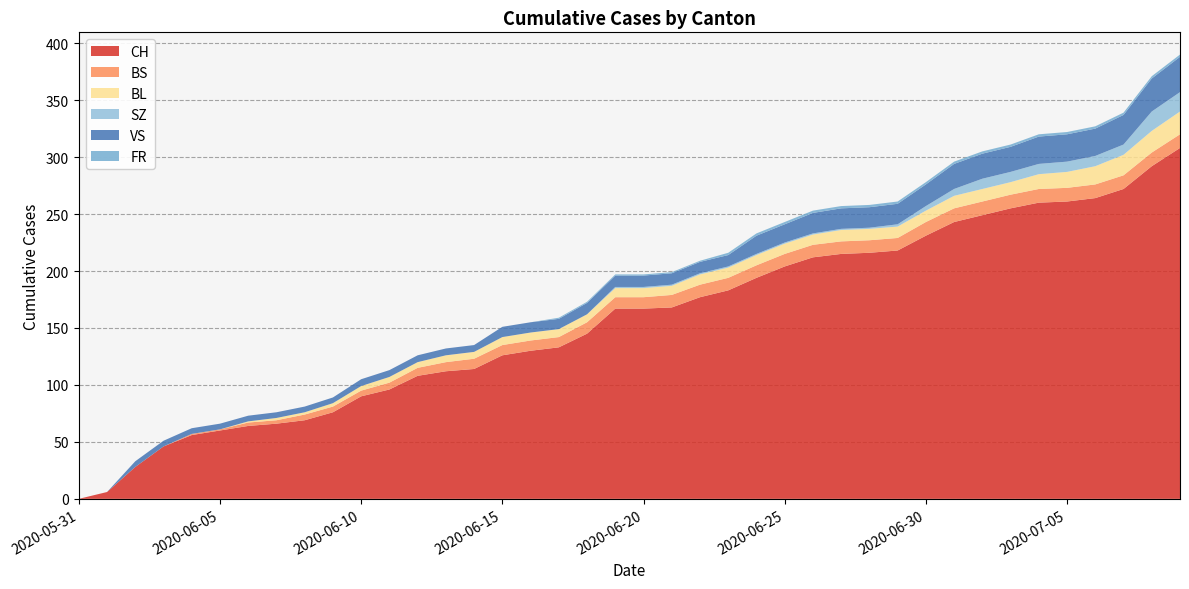

Reading left to right, transcribe all the data shown in this chart.

CH: 0	6	28	46	56	60	64	66	69	76	90	96	108	112	114	126	130	133	145	167	167	168	177	183	194	204	212	215	216	218	231	243	249	255	260	261	264	272	292	308
BS: 0	0	0	0	1	1	3	3	5	5	5	6	7	8	9	9	9	9	10	10	10	11	11	11	11	11	11	11	11	11	12	12	12	12	12	12	12	12	12	12
BL: 0	0	0	0	0	0	1	2	2	3	4	5	5	6	6	7	7	7	7	8	8	8	9	9	9	9	9	10	10	10	10	11	11	11	13	14	16	18	19	20
SZ: 0	0	0	0	0	0	0	0	0	0	0	0	0	0	0	0	0	0	0	1	1	1	1	1	1	1	1	1	1	2	4	6	9	9	9	9	9	9	17	17
VS: 0	0	5	5	5	5	5	5	5	5	6	6	6	6	6	9	9	9	10	10	10	10	10	10	16	16	18	18	18	18	19	22	22	22	24	24	24	26	29	31
FR: 0	0	0	0	0	0	0	0	0	0	0	0	0	0	0	0	0	1	1	1	1	1	1	2	2	2	2	2	2	2	2	2	2	2	2	2	2	2	2	2